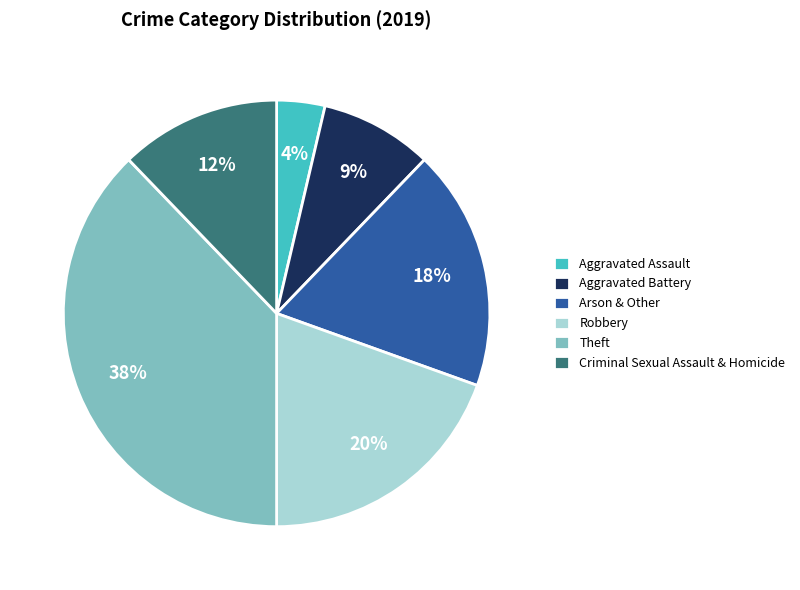

Which category has the biggest portion of the pie?

Theft